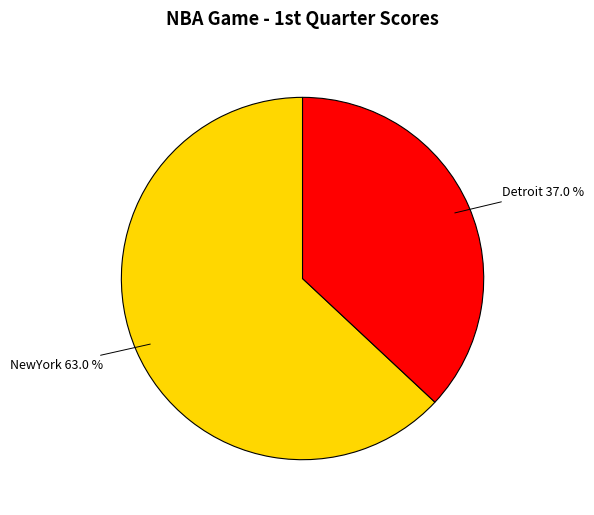

To the nearest percent, what portion does Detroit represent?

37%